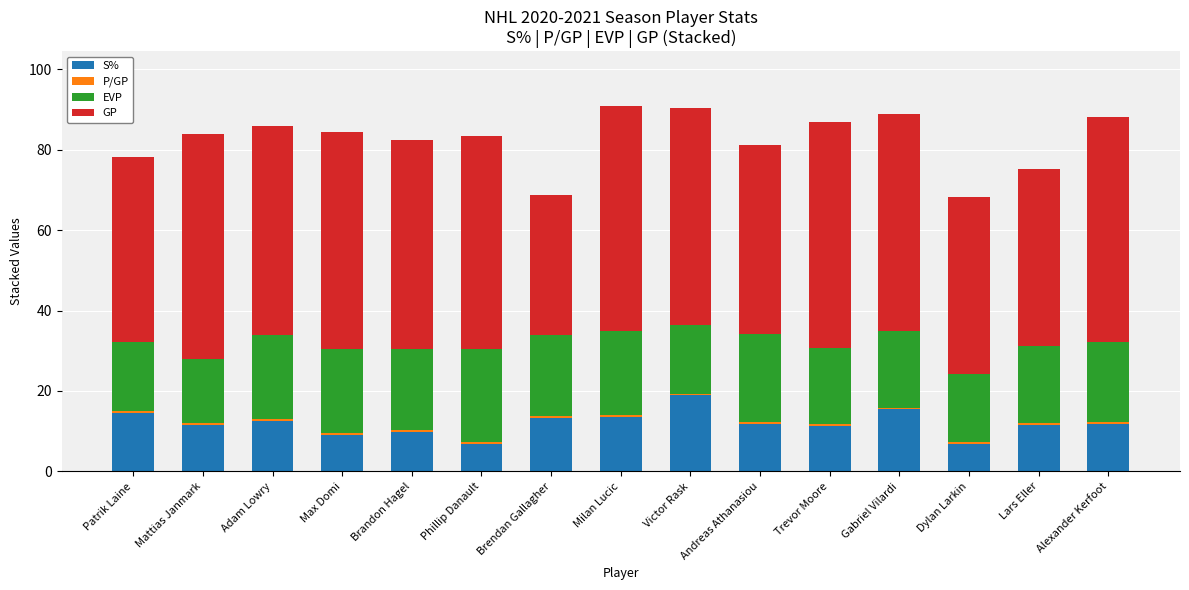

What is the sum of all S% values?

178.9